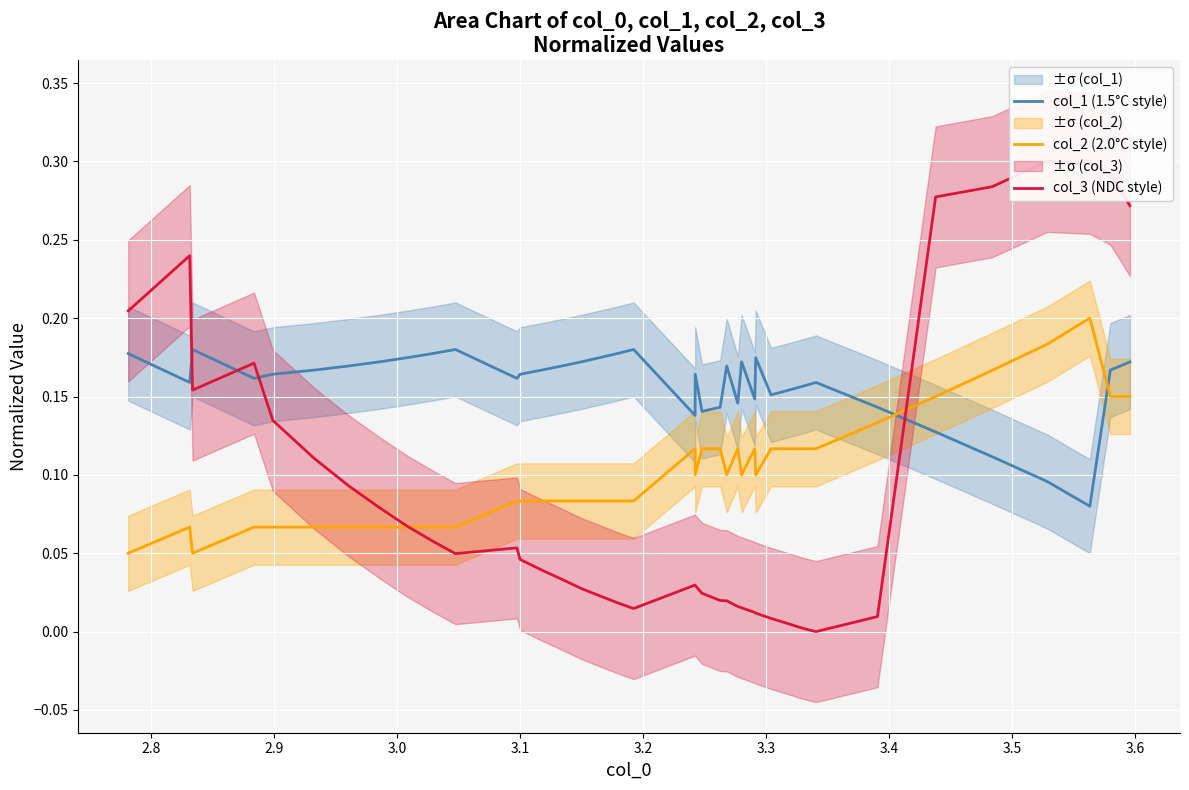

In col_3 (NDC style), how many points are higher than both neighbors (excluding endpoints)?

5